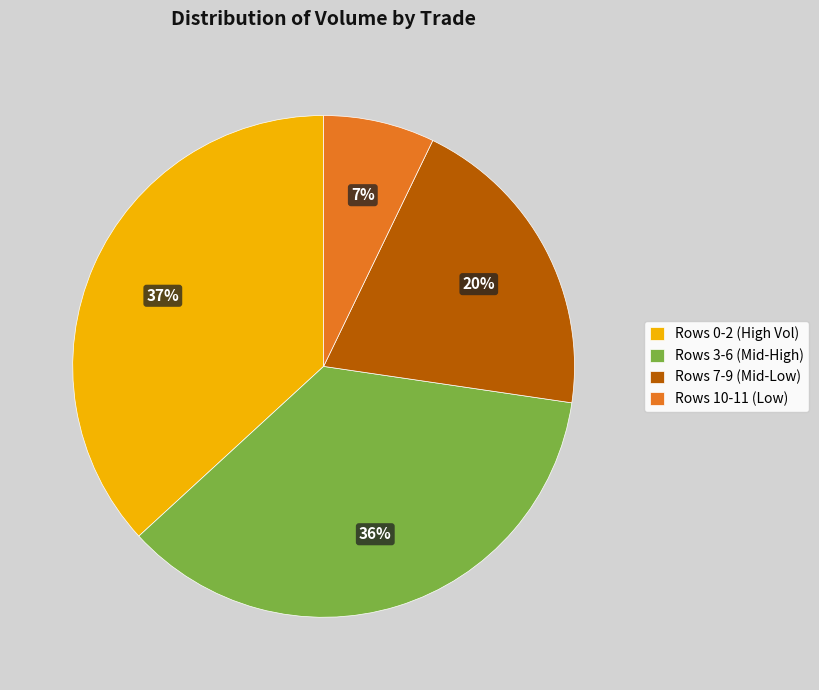

What is the ratio of the value at Rows 3-6 (Mid-High) to the value at Rows 0-2 (High Vol)?

1.0